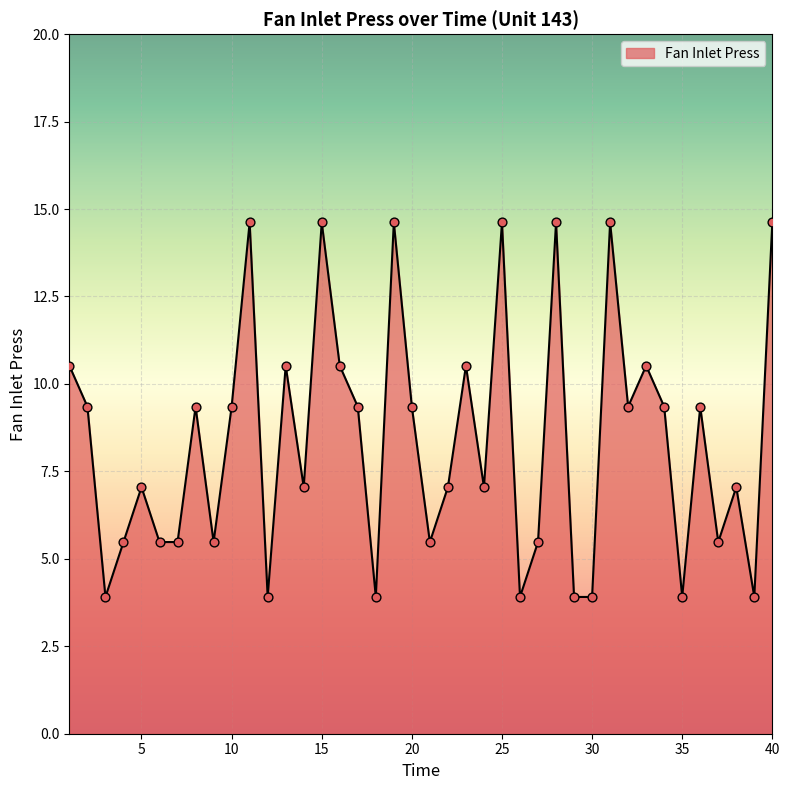

What is the difference between the maximum and minimum values?

10.7